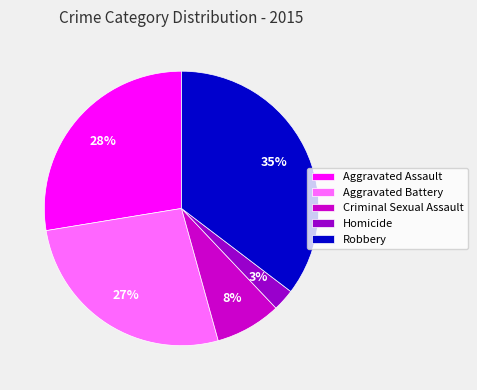

What is the ratio of the value at Aggravated Battery to the value at Aggravated Assault?

1.0